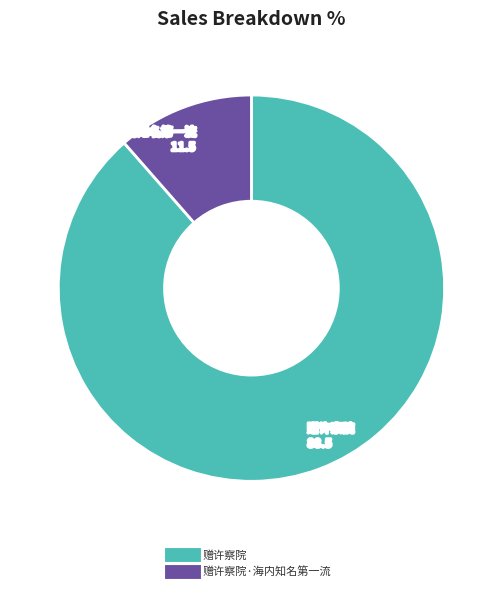

Is there a majority slice in this chart?

Yes